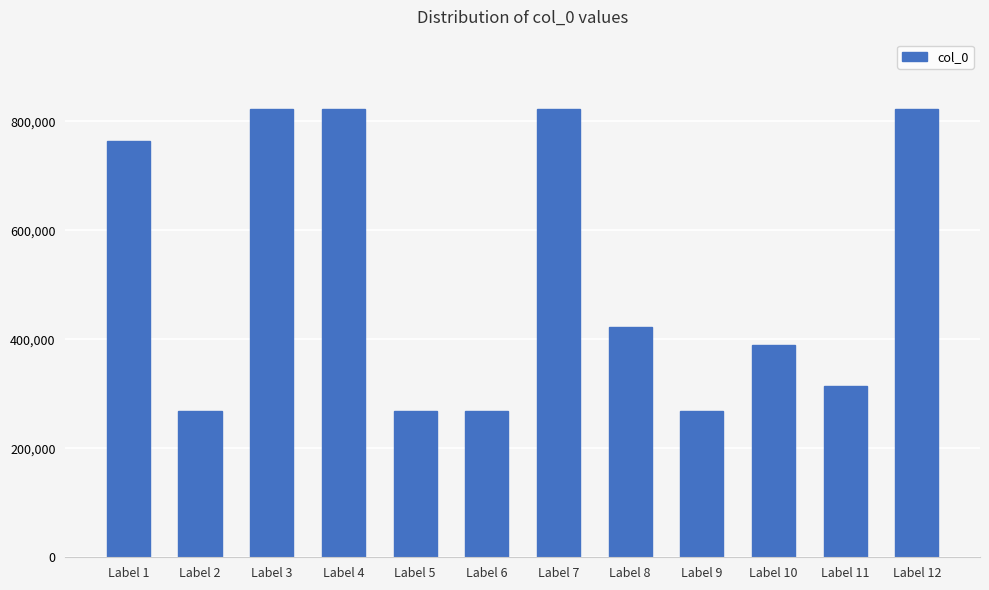

The value at Label 5 is 354047. True or false?

False